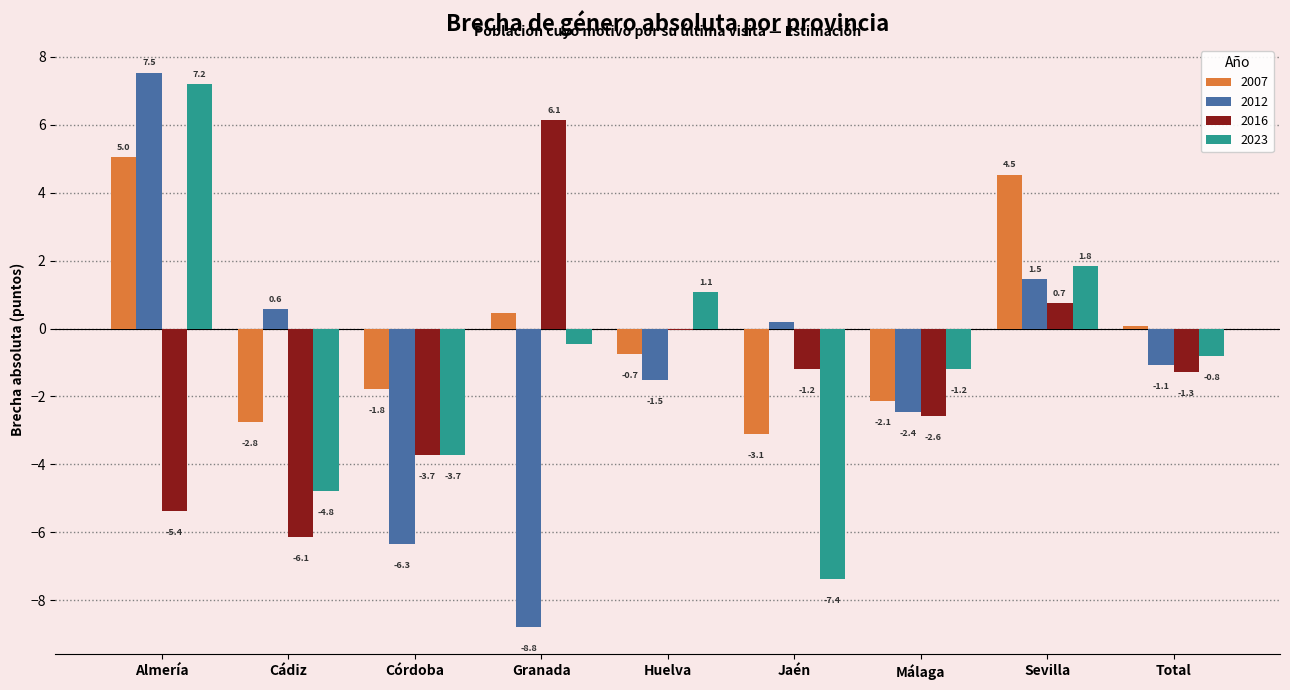

Is the value of 2016 at Granada greater than the value of 2012 at Huelva?

Yes